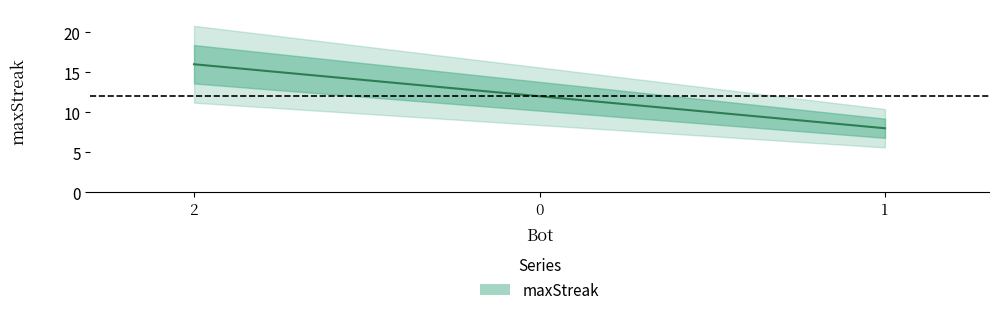

What is the label of the 1st point from the right?

1